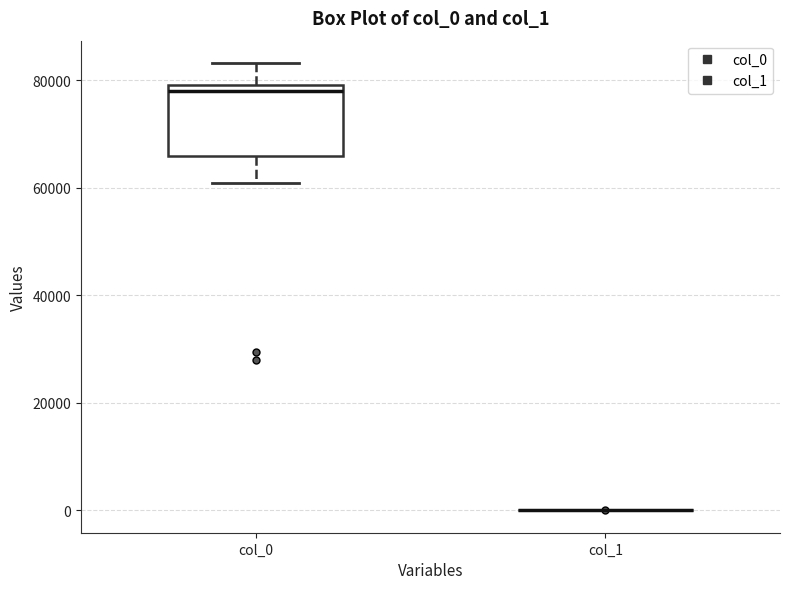

Reading left to right, read every box against the y-axis: the position of its median line, the range the box covers, and the ends of its whiskers. The values are not printed on the chart, so give them approximately, as read against the axis.

col_0: median 78000, box 66000 to 80000, whiskers 60000 to 84000
col_1: box collapsed to a line at 0, whiskers 0 to 0